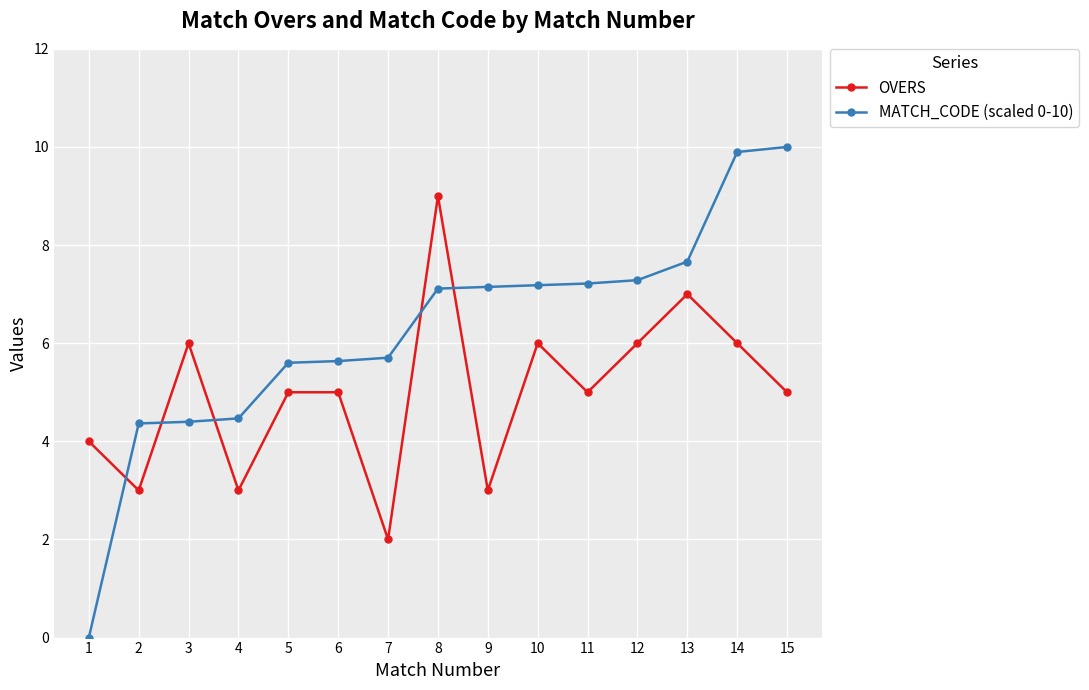

What is the value of the OVERS point at the 3rd from the left?

6.0